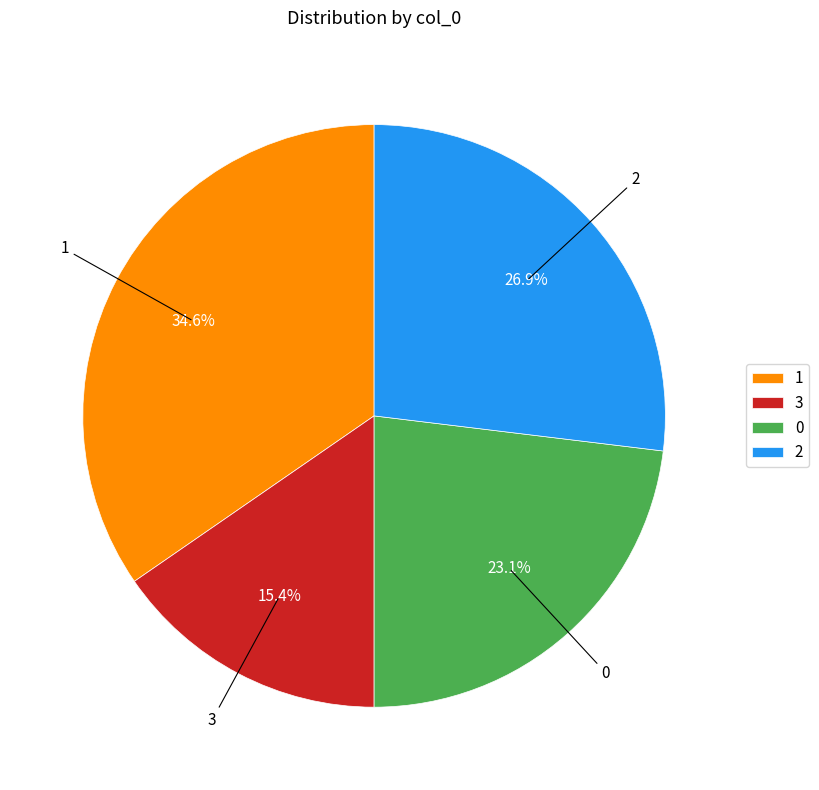

Count the number of slices in the pie.

4